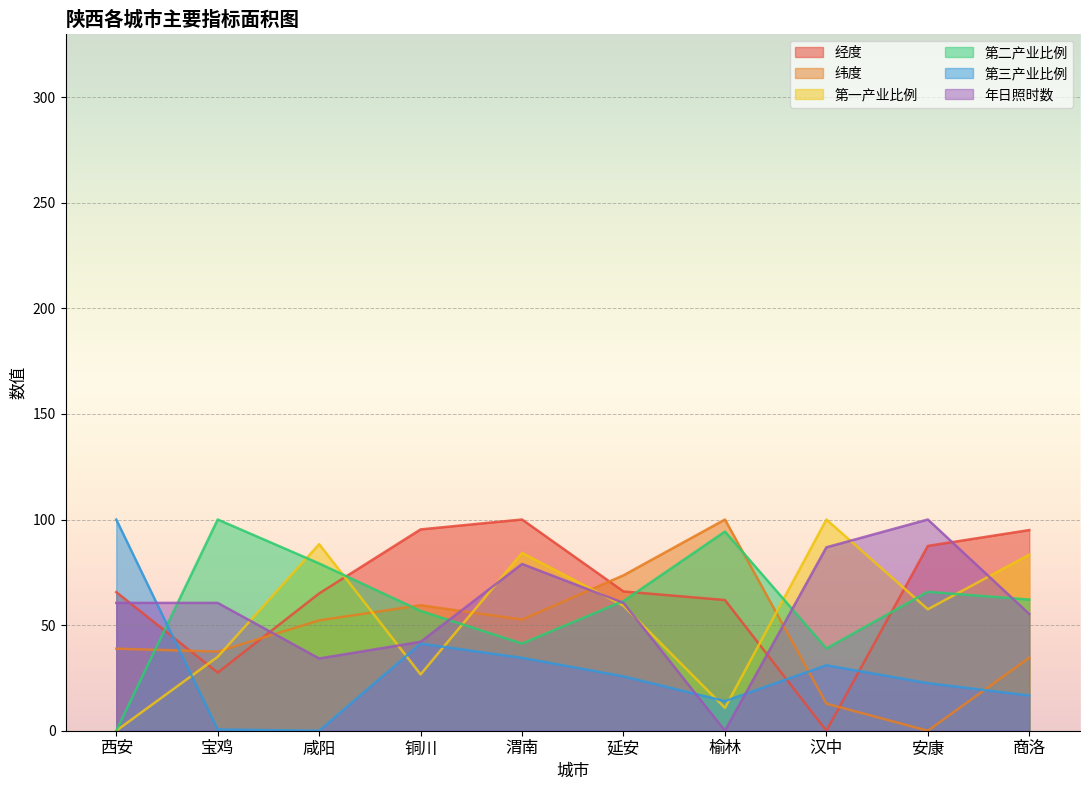

Between which two adjacent categories do 第一产业比例 and 纬度 first intersect?

宝鸡 and 咸阳